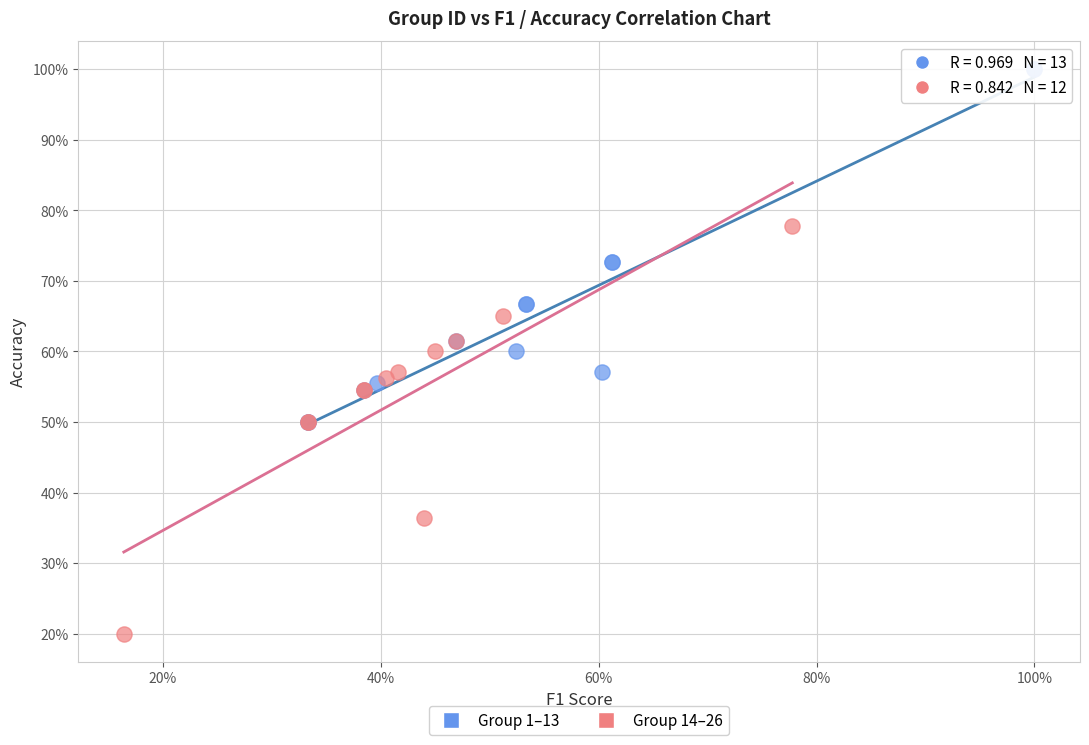

Which series has the largest Y range (max minus min)?

Group 14–26